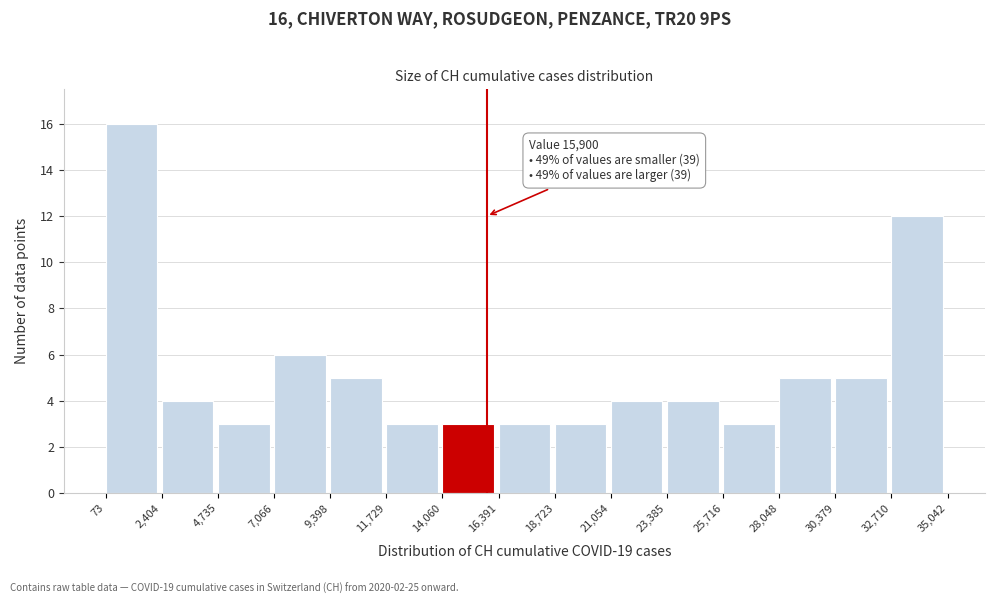

Which range on the x-axis has the tallest bar?

73 to 2,404